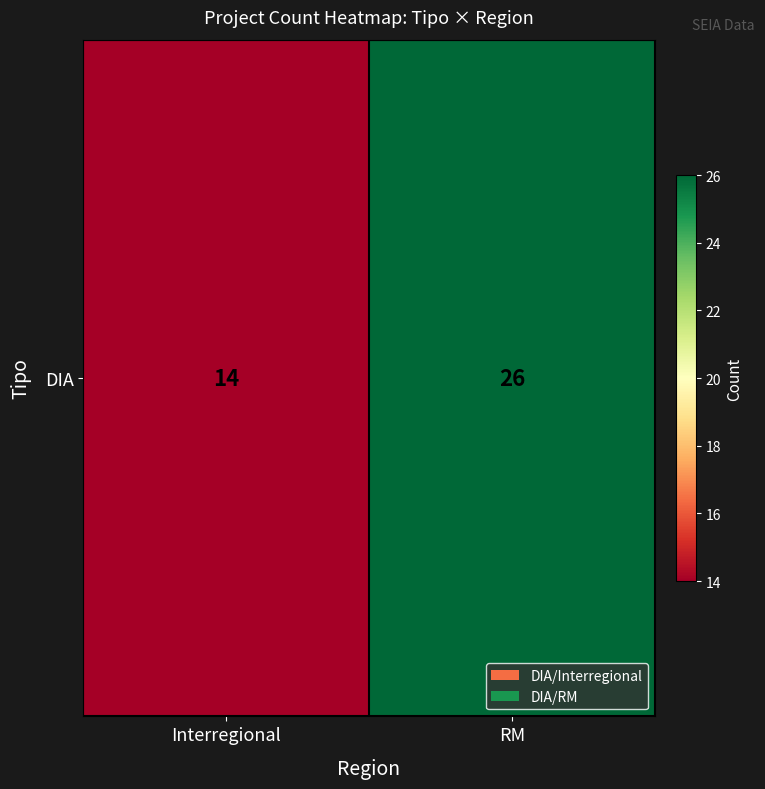

What is the sum of the values at Interregional and RM?

40